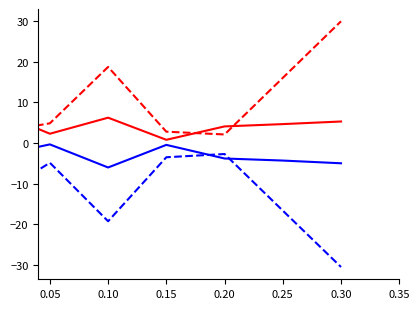

How many lines are shown in the chart?

4